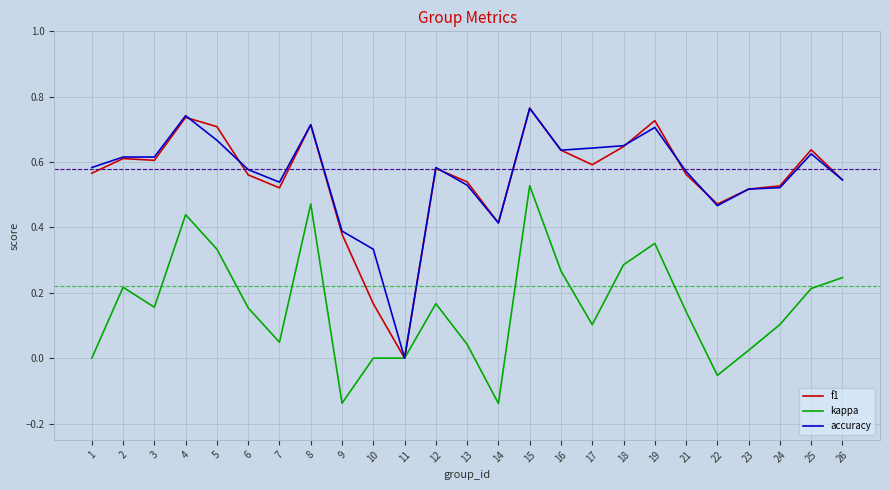

At which label does kappa reach its peak?

15